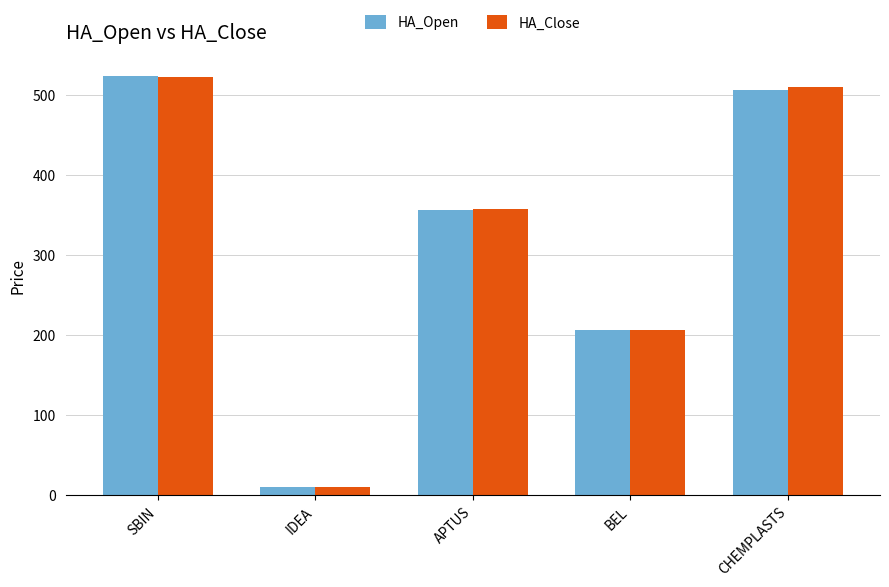

Between SBIN and BEL, which series saw the biggest shift?

HA_Open